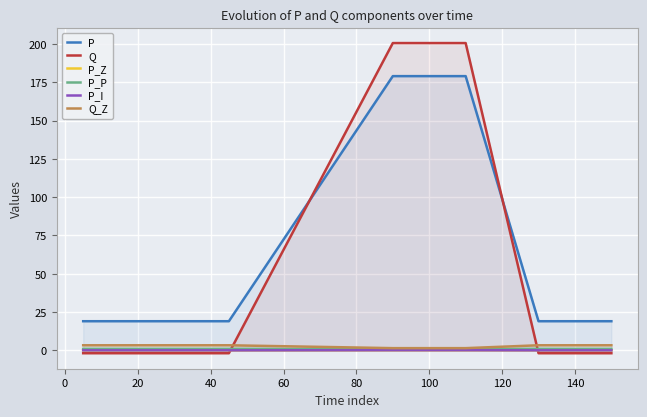

Which series has the largest total across all categories?

P